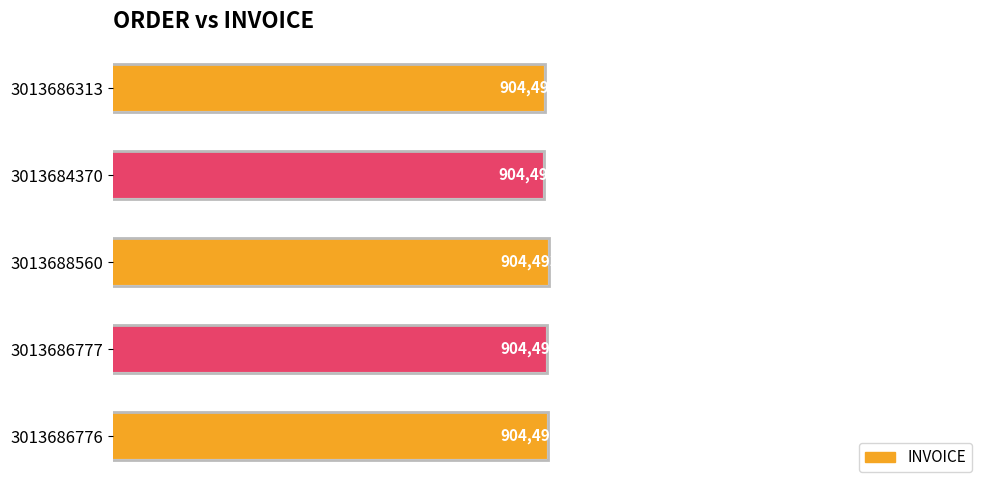

Does the chart contain any negative values?

No